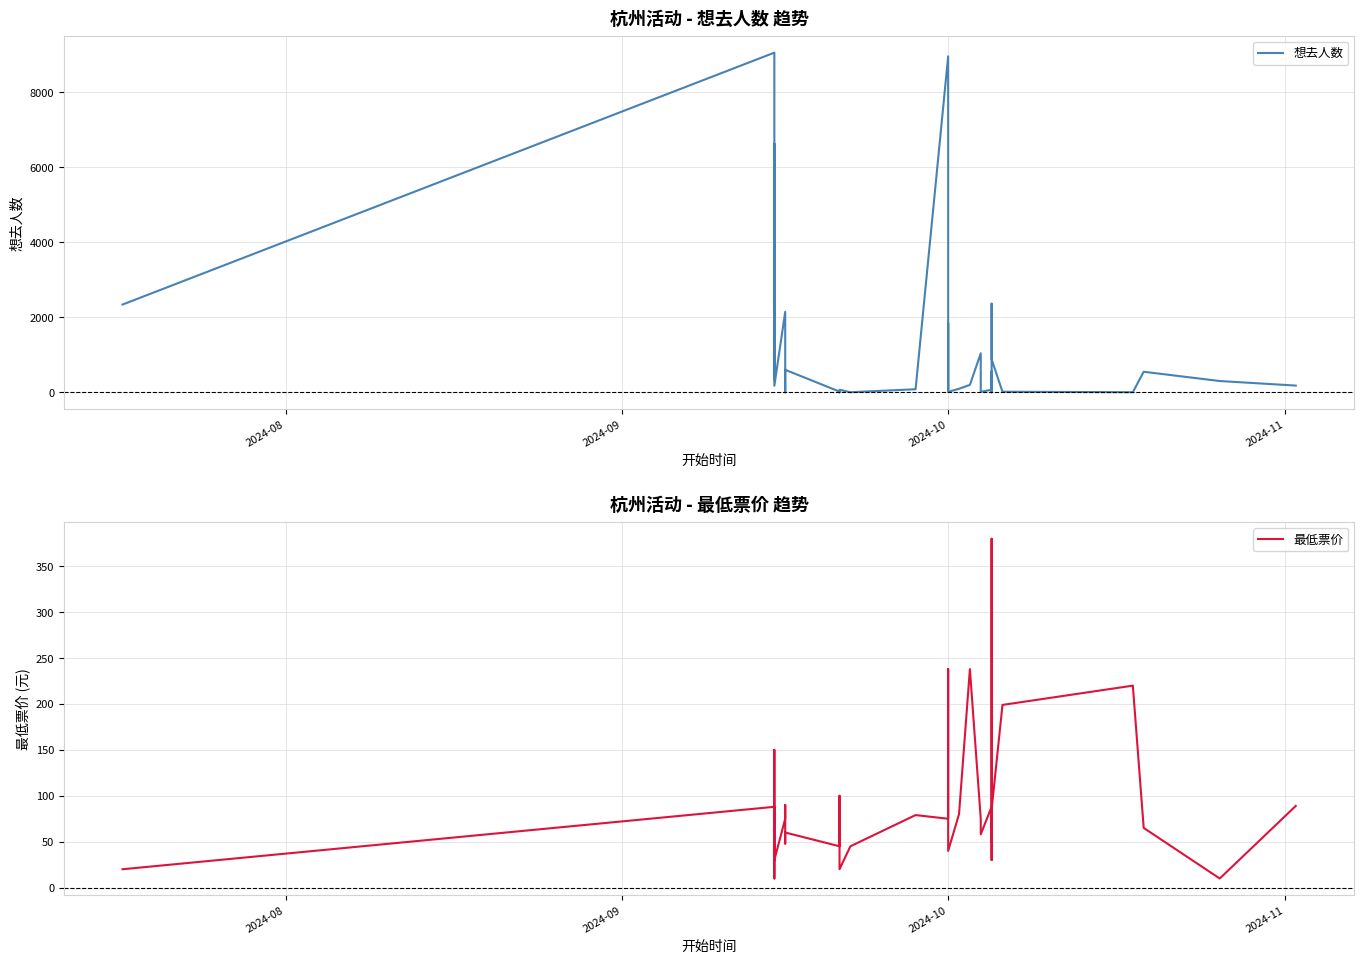

What is the minimum value shown in the chart?

1.0